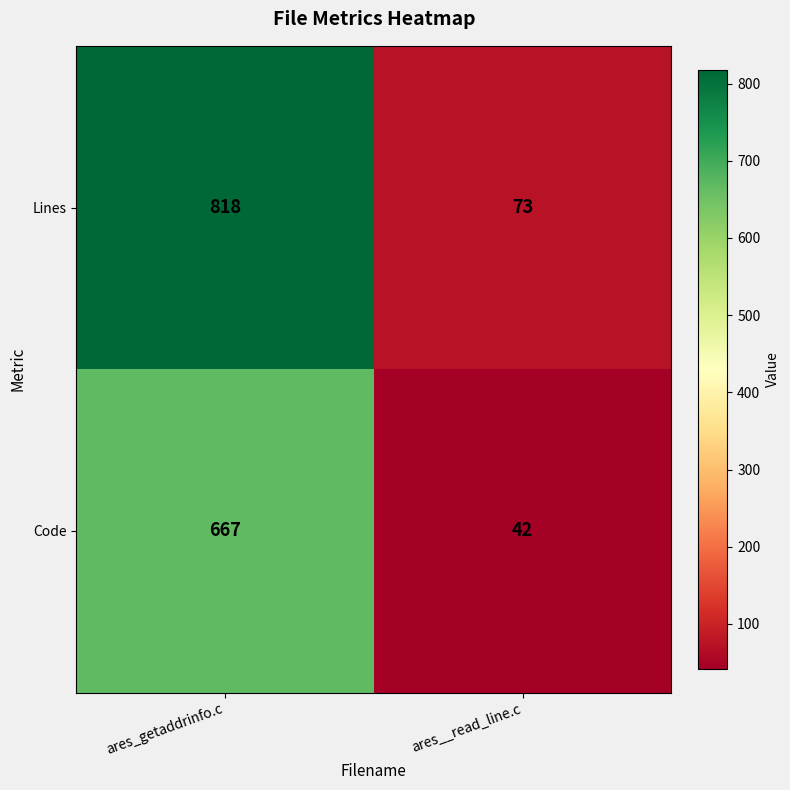

Read the Lines value at ares_getaddrinfo.c.

818